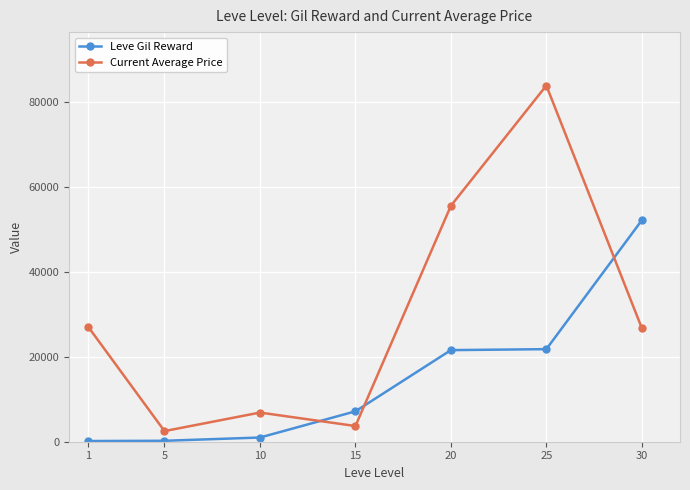

True or false: Leve Gil Reward has more than 1 points higher than both neighbors.

False